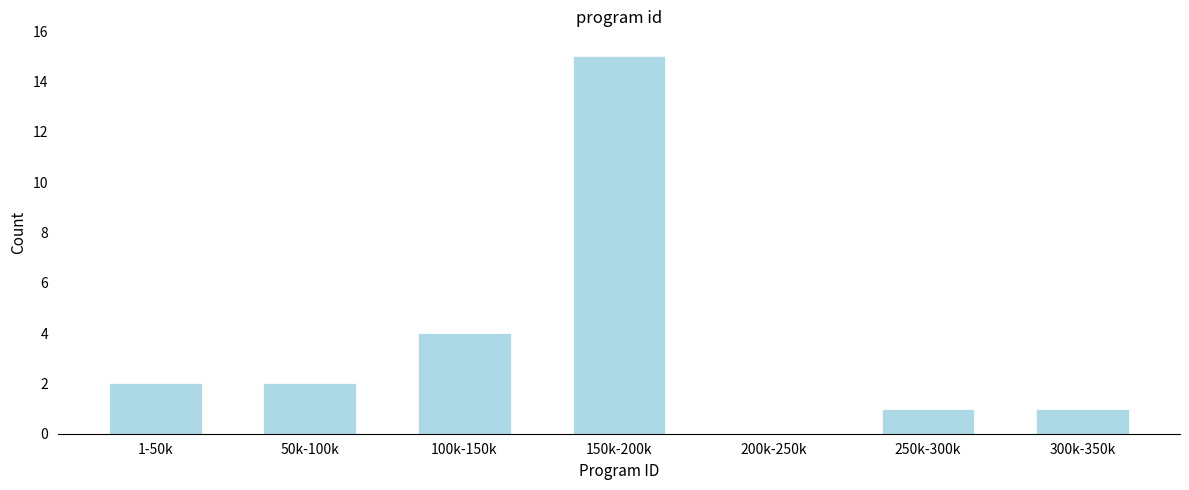

Reading right to left, extract all data points from this chart.

300k-350k=1	250k-300k=1	200k-250k=0	150k-200k=15	100k-150k=4	50k-100k=2	1-50k=2